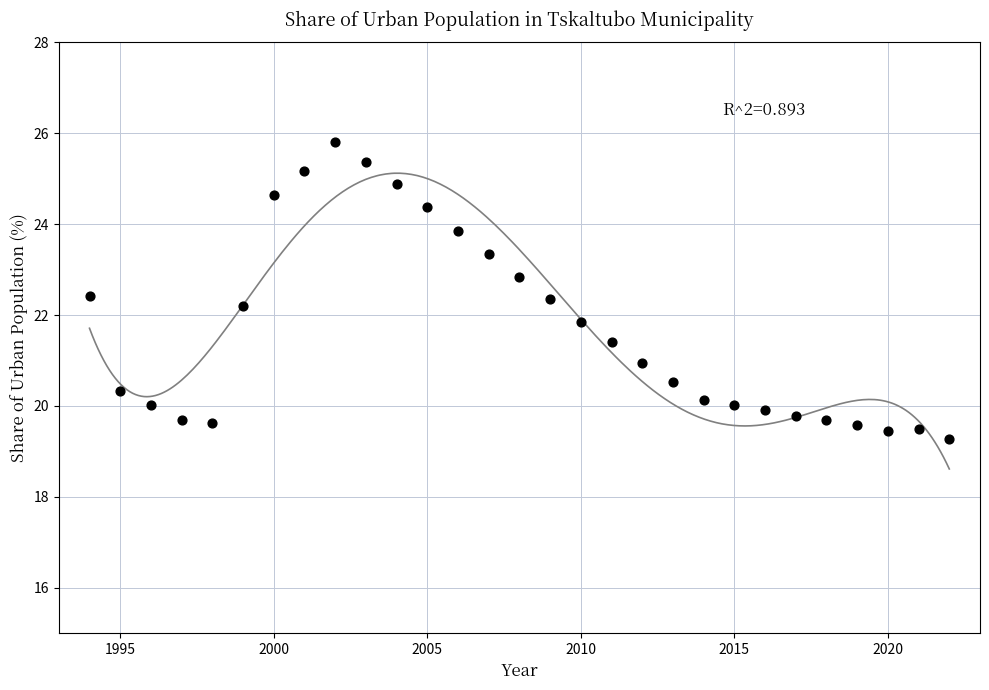

What is the range of Y values (max minus min)?

6.5